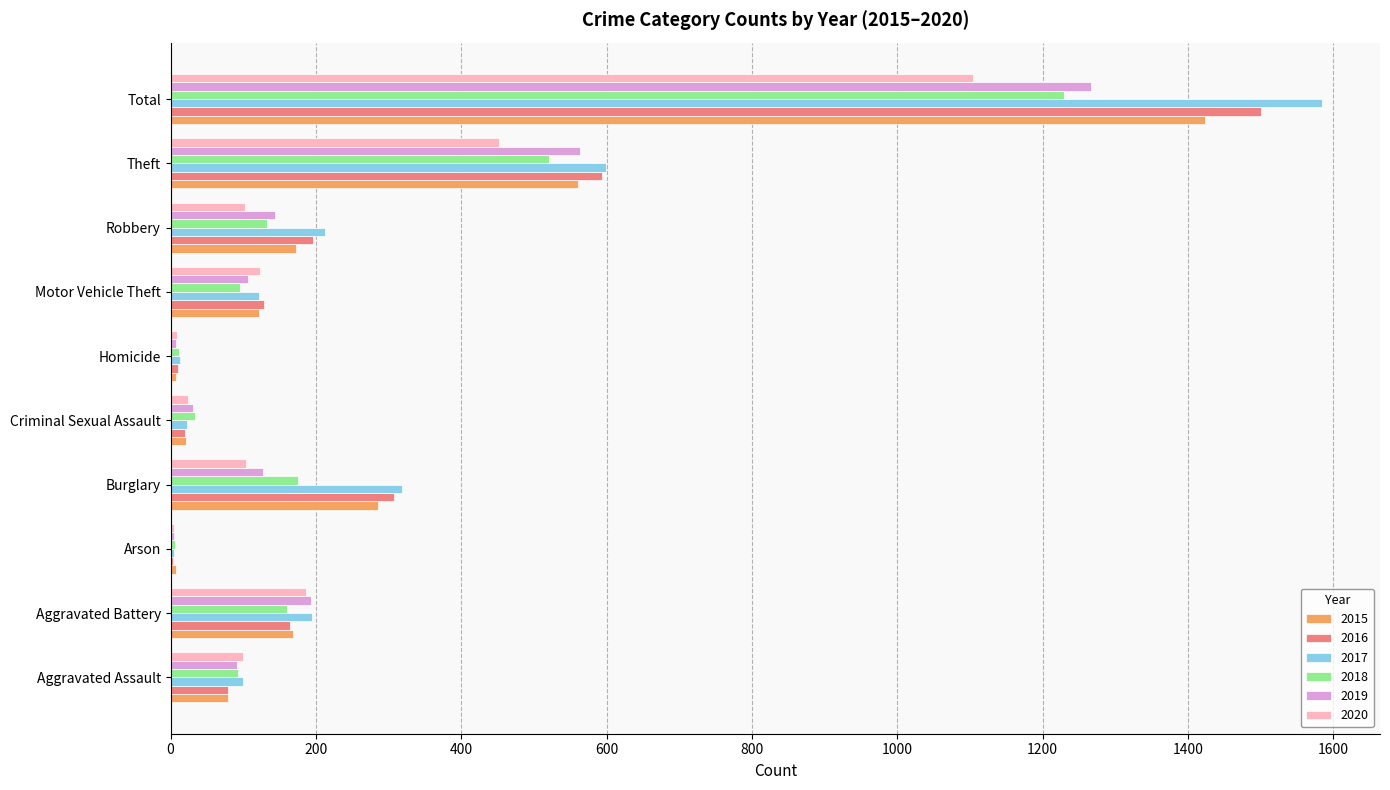

What is the total value across all series at Aggravated Assault?

540